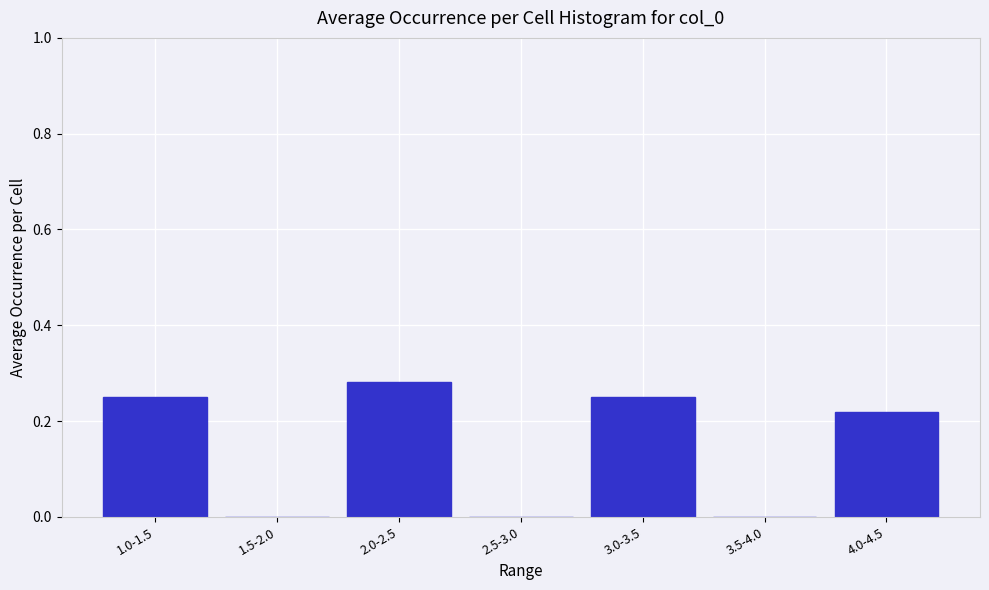

Which has a higher value, 2.0-2.5 or 4.0-4.5?

2.0-2.5